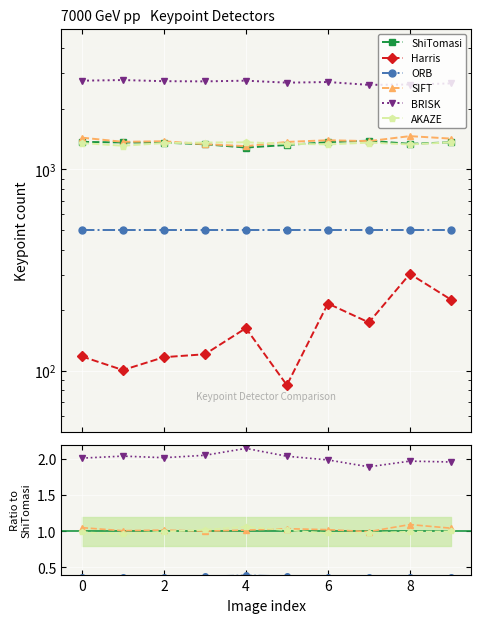

The value of AKAZE at 4 is 0.6. True or false?

False